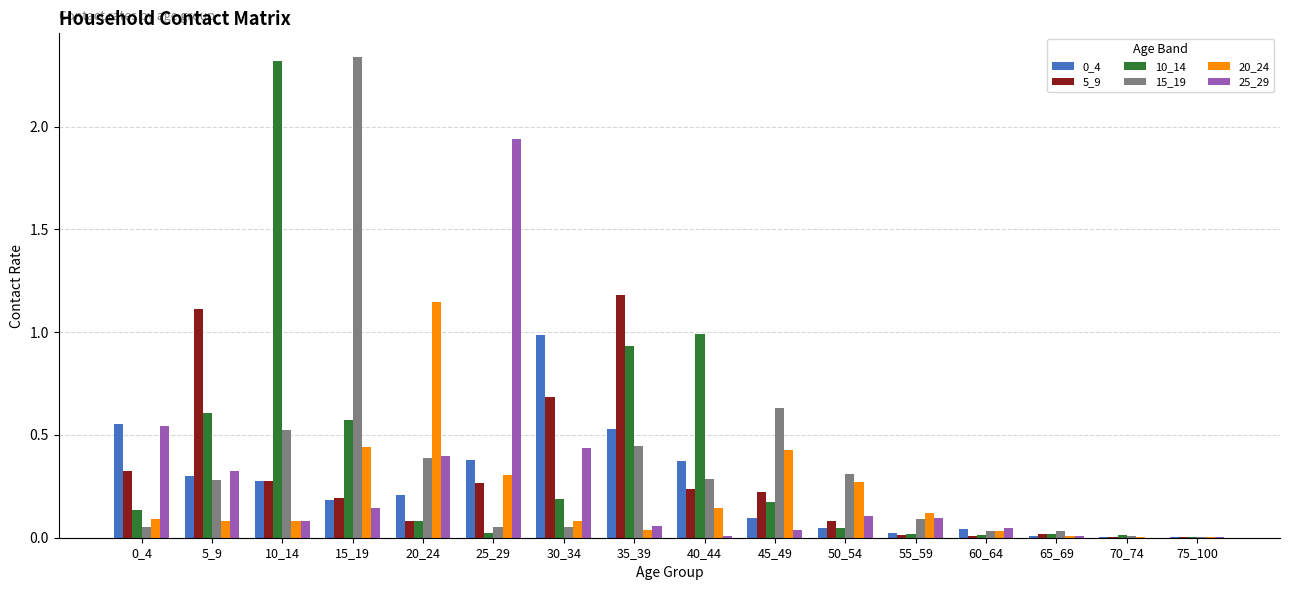

What is the sum of all 10_14 values?

6.1